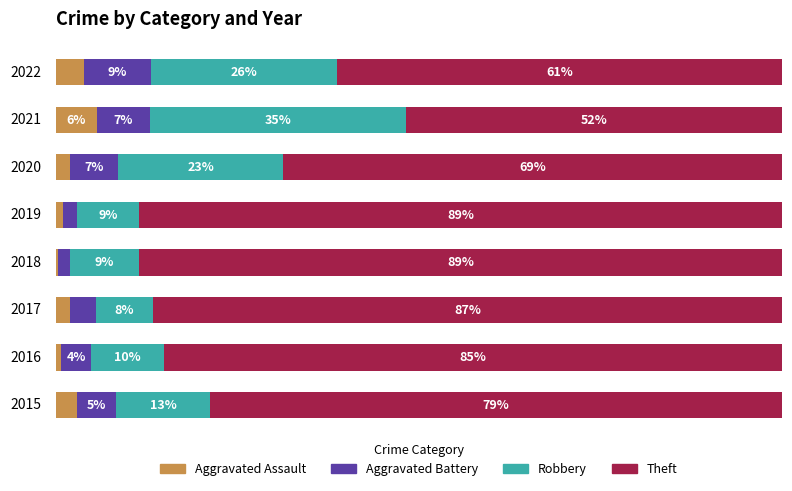

What are all the series names shown in the legend?

Aggravated Assault, Aggravated Battery, Robbery, Theft